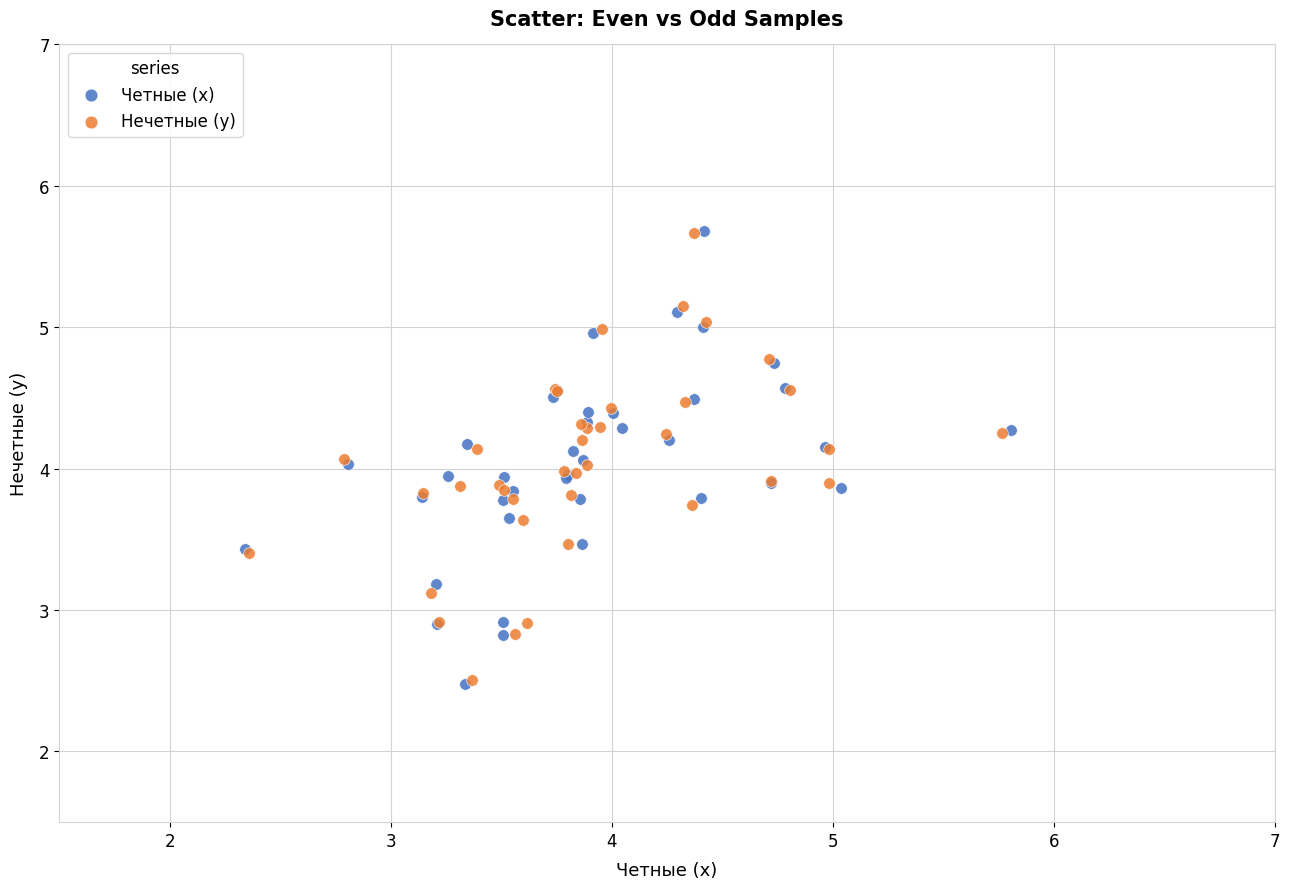

Which series has the largest Y range (max minus min)?

Четные (x)